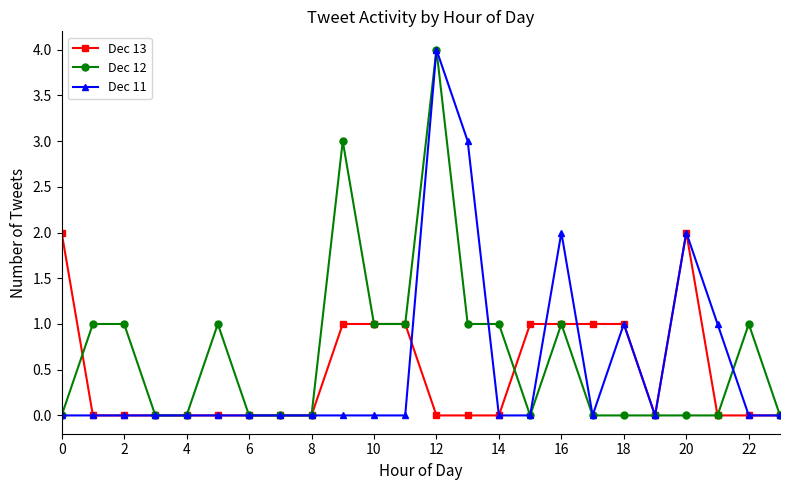

Does the chart display data point markers on the line(s)?

Yes